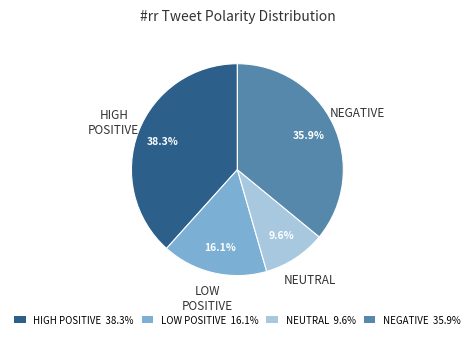

What percentage is NOT represented by HIGH POSITIVE 38.3%?

61.7%